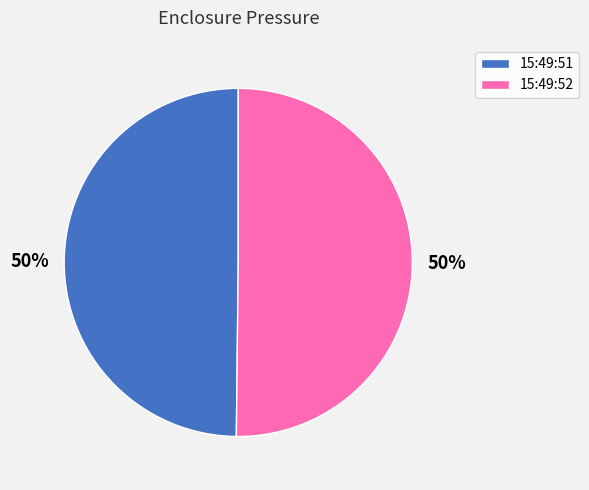

To the nearest percent, what is the average slice percentage?

50%